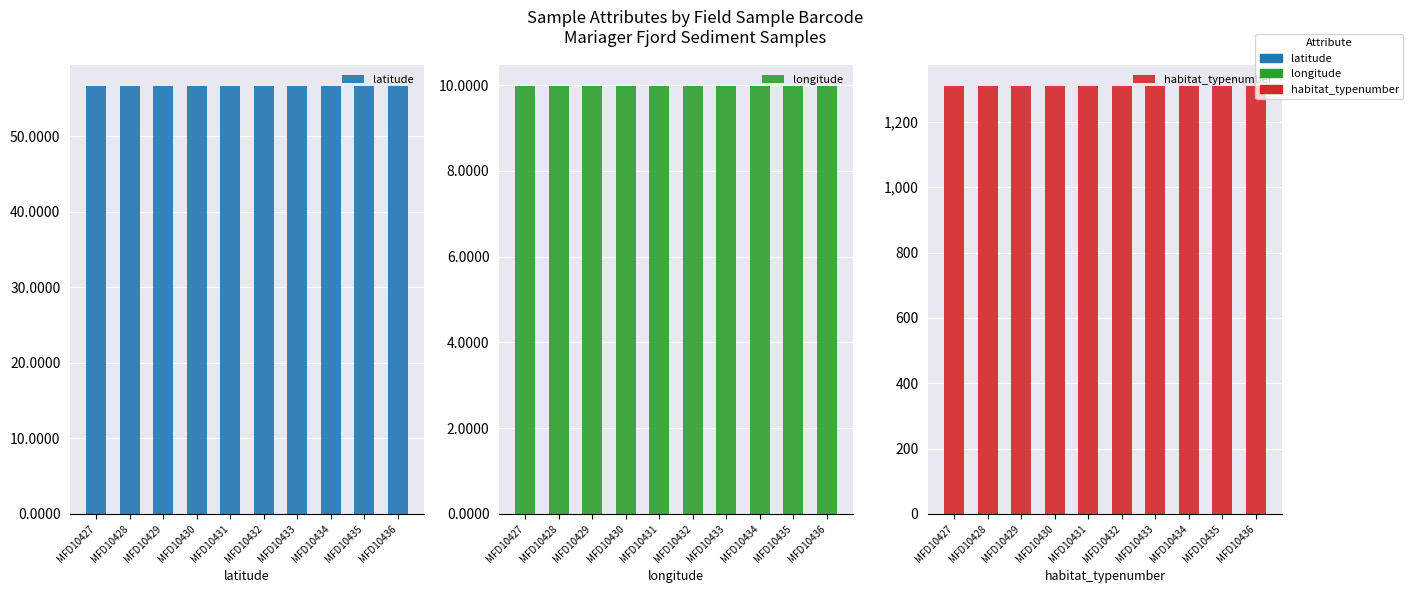

What is the spread (max minus min) of values at MFD10427?

1300.0